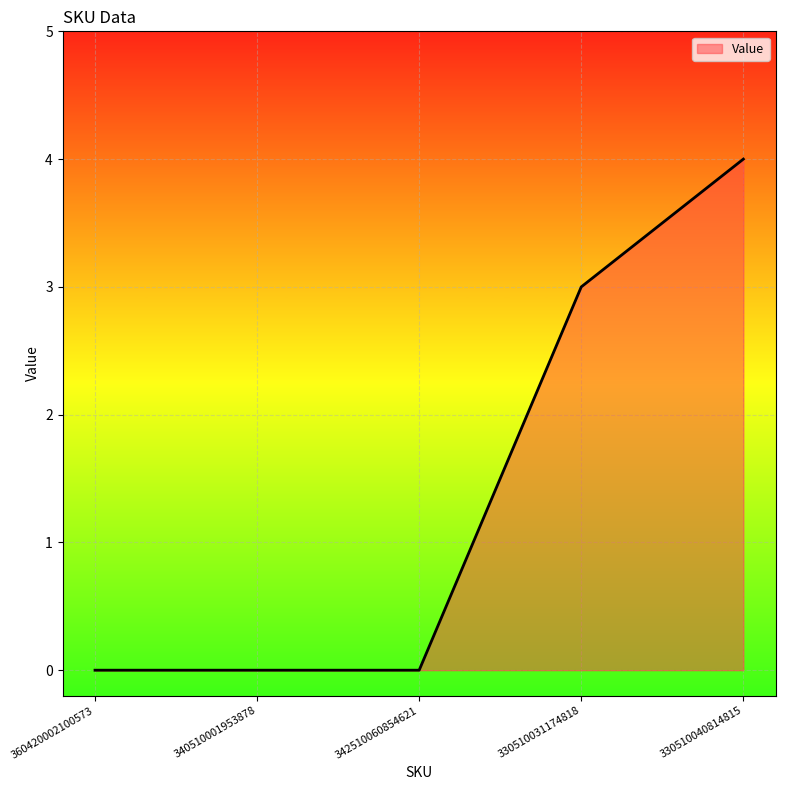

Where is the data nearest to the value 2?

330510031174818